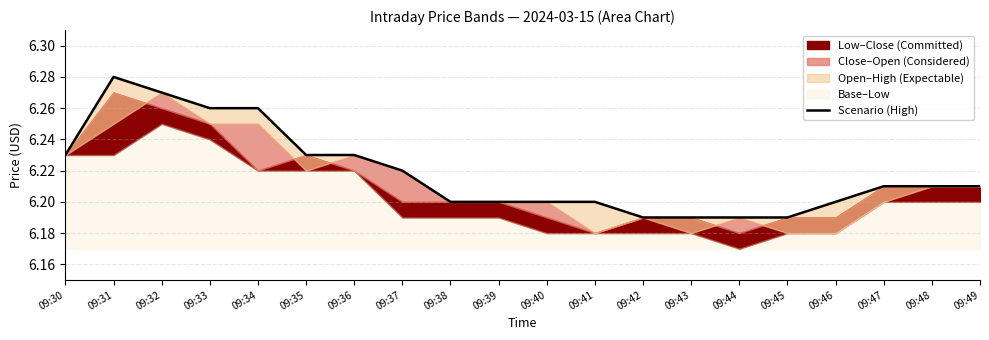

The value at 09:31 is 6.3. True or false?

True